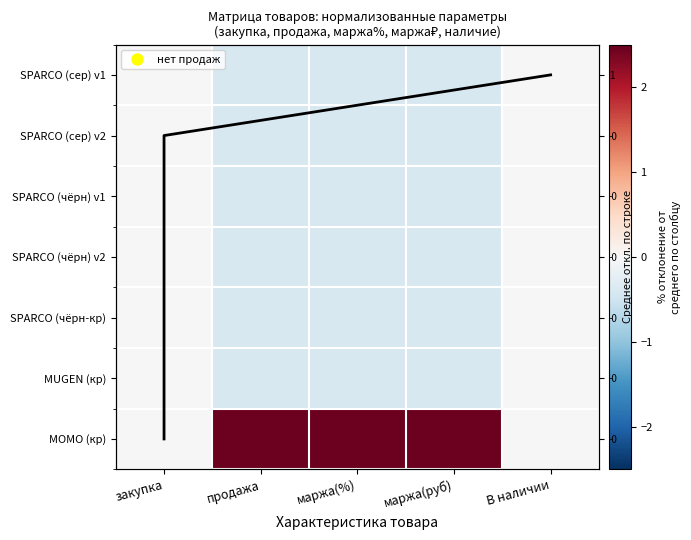

What value does the SPARCO (чёрн-кр) series have at маржа(руб)?

-0.4